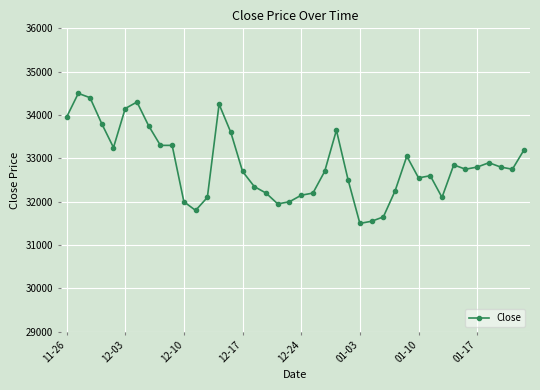

What is the greatest value displayed?

34500